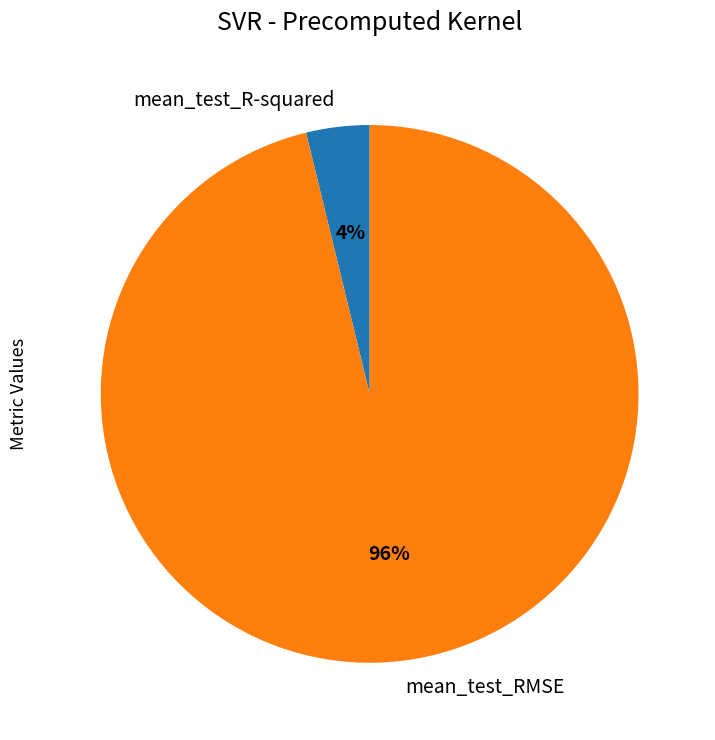

Which has a higher value, mean_test_RMSE or mean_test_R-squared?

mean_test_RMSE